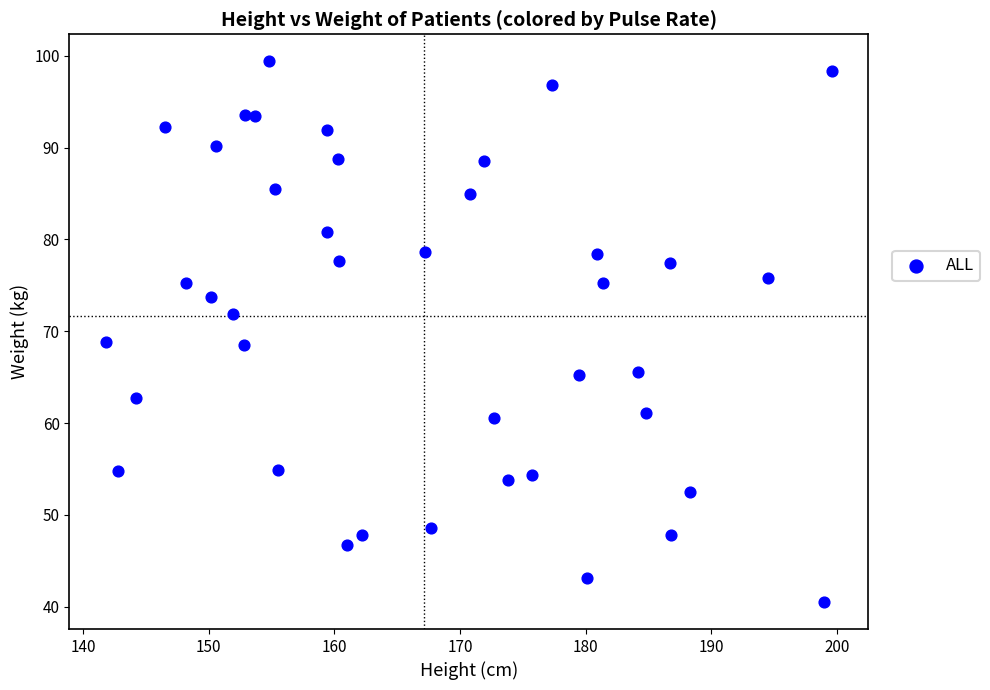

What is the range of X values (max minus min)?

57.8